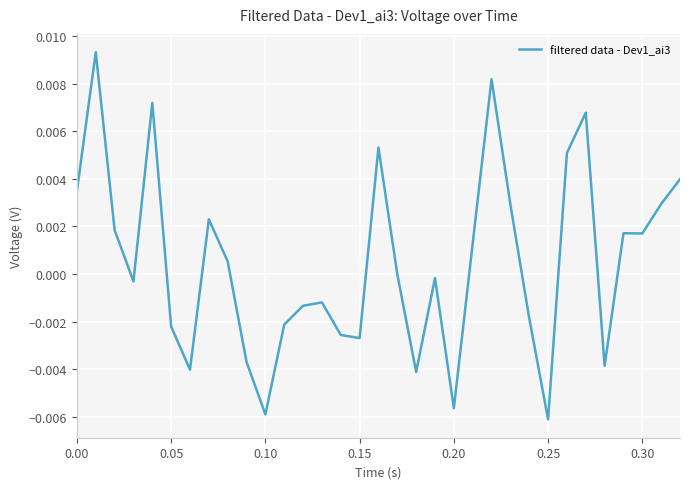

How many points are higher than both their immediate neighbors (excluding endpoints)?

9